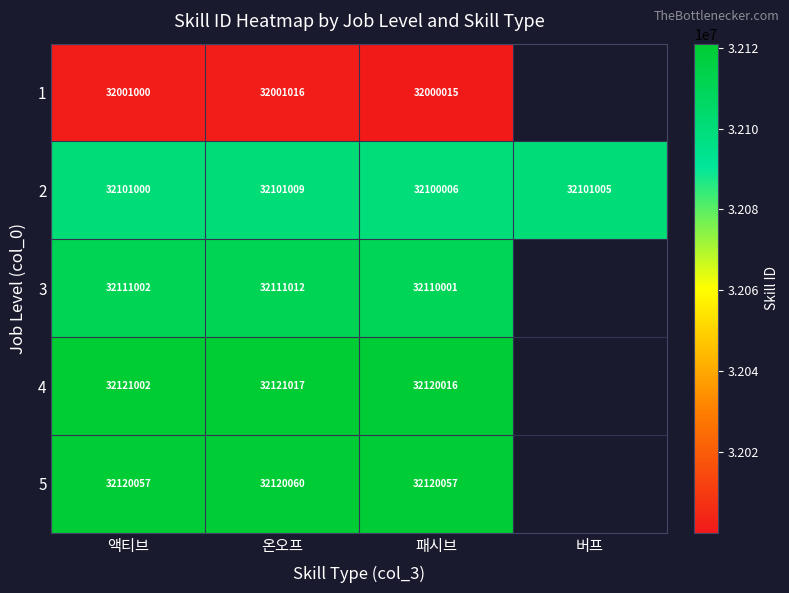

Where does the 2 series first go above 32101005?

온오프